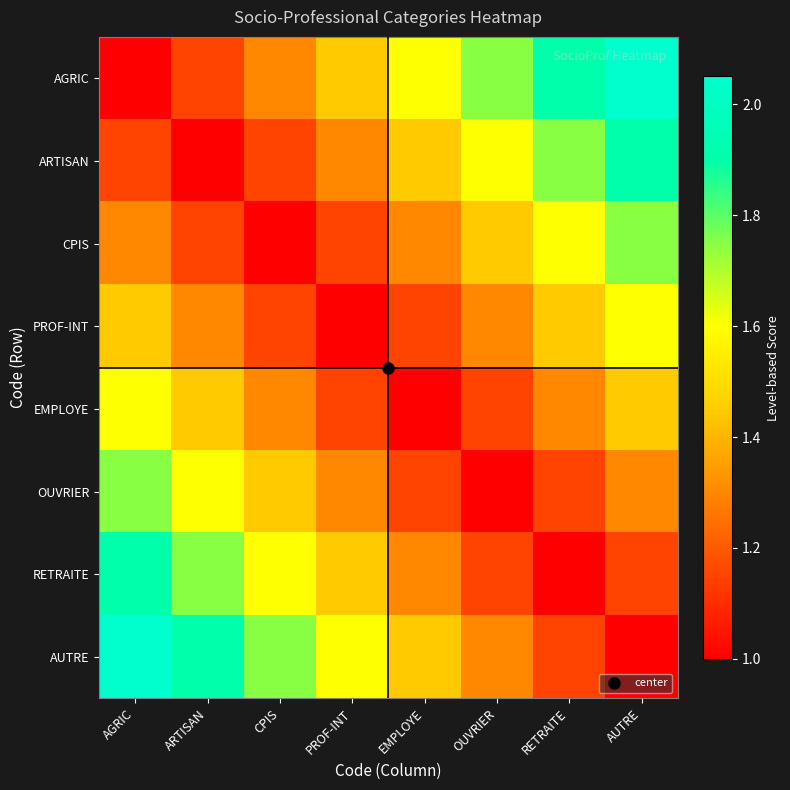

Which series changed the most between EMPLOYE and RETRAITE?

ARTISAN